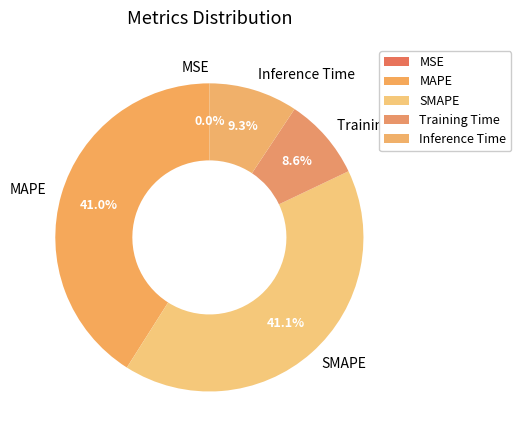

To the nearest percent, what is the average slice percentage?

20%